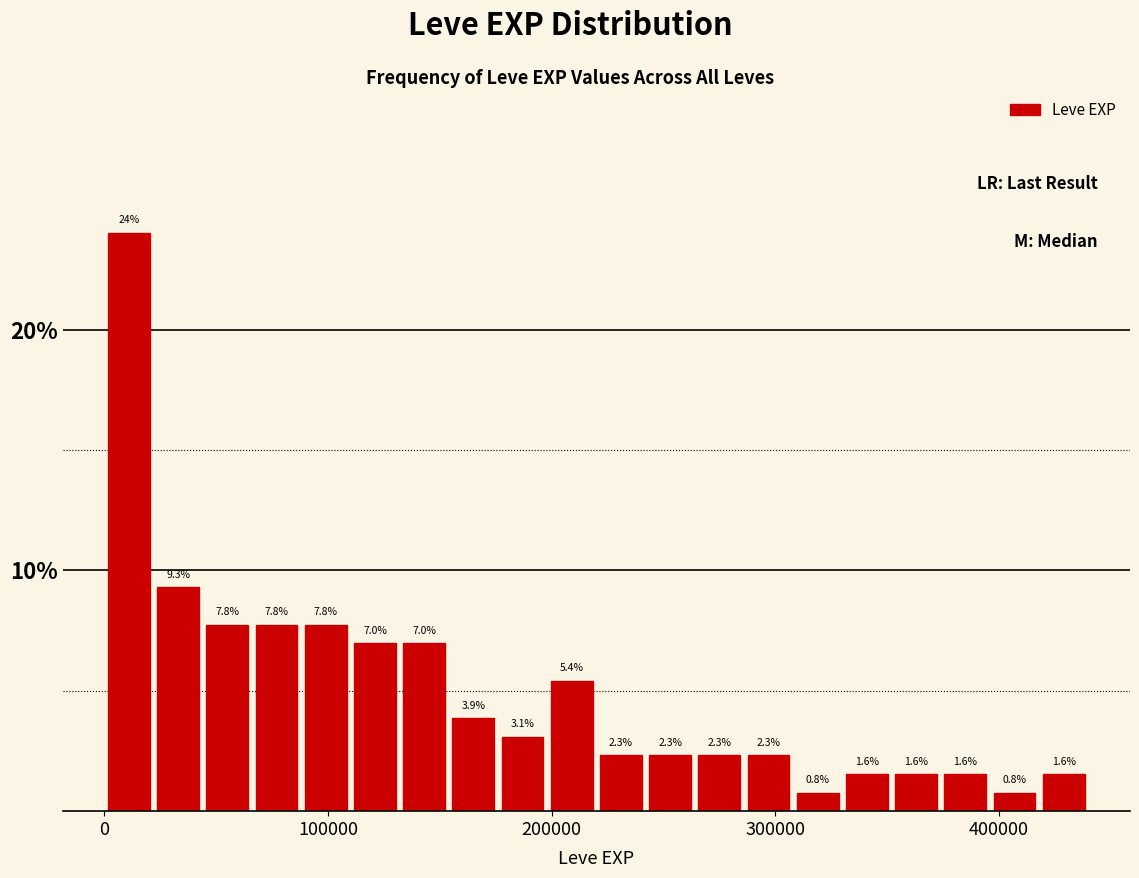

Read against the x-axis, roughly where is the centre of the tallest bar?

10000